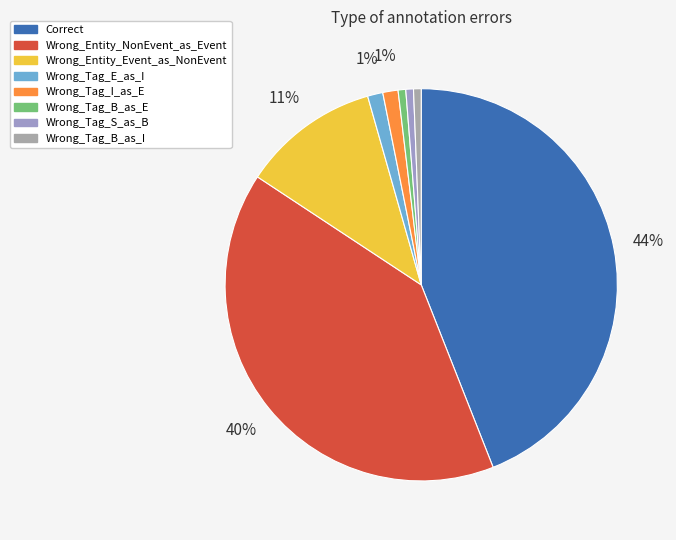

Does any single category account for the majority?

No